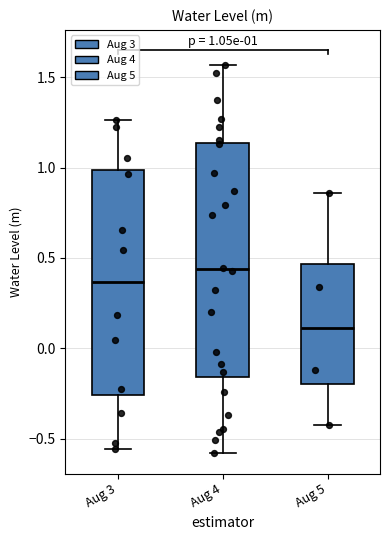

Which box's median line is the highest?

Aug 4